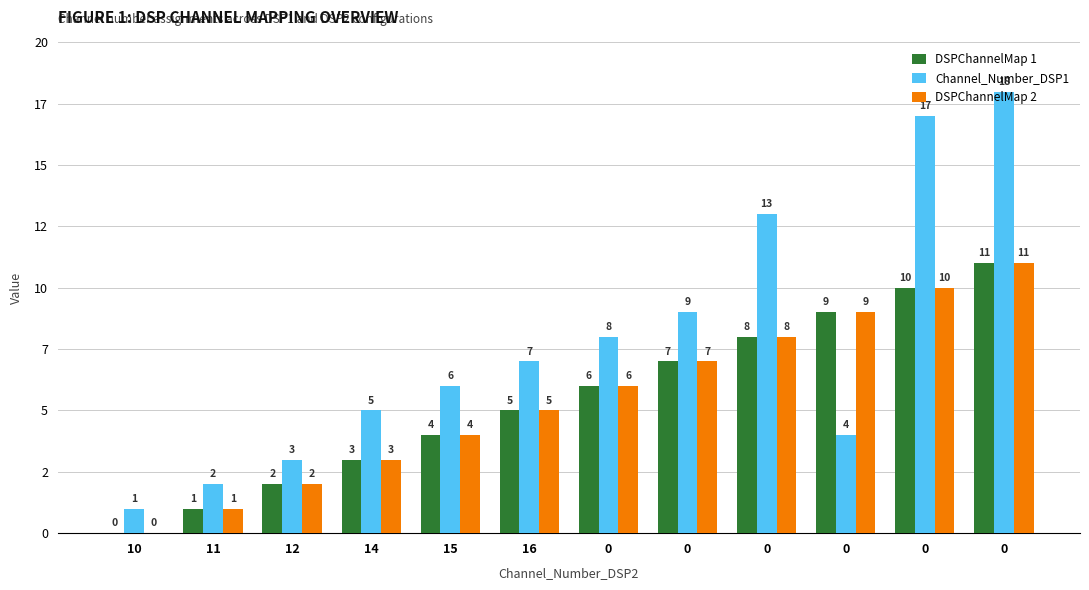

Is it true that DSPChannelMap 1 equals 3 at 16?

False